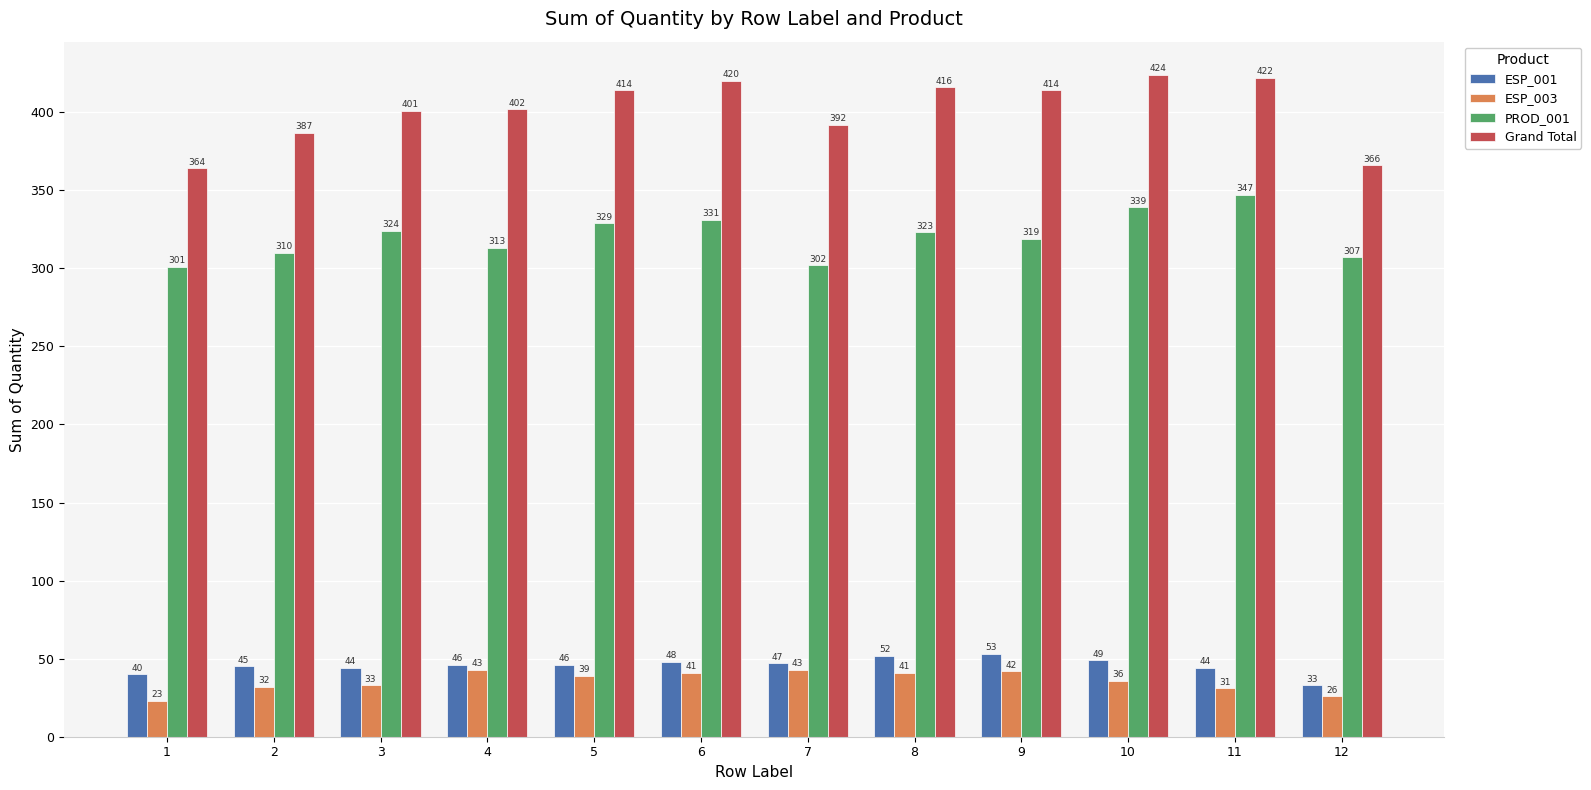

What are all the series names shown in the legend?

ESP_001, ESP_003, PROD_001, Grand Total